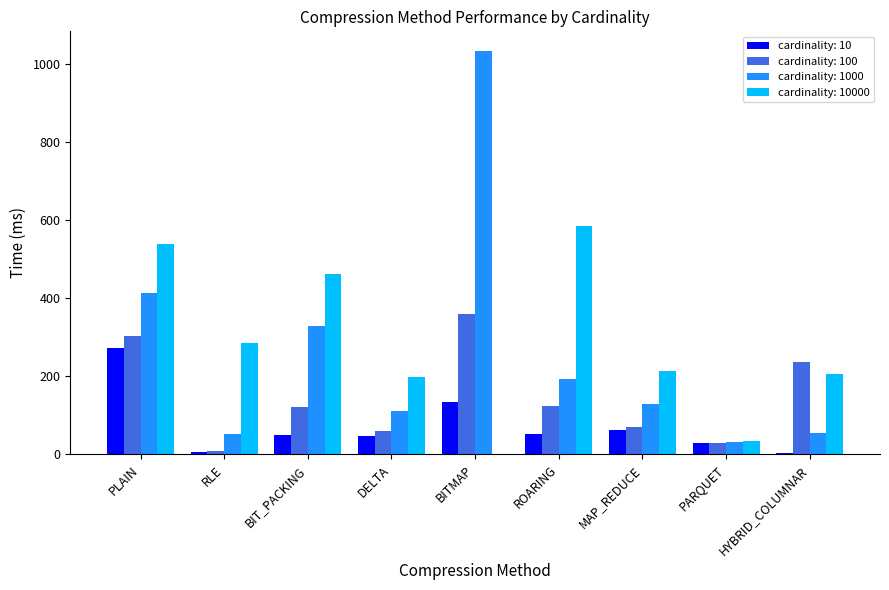

Where is cardinality: 100 nearest to the value 185?

HYBRID_COLUMNAR